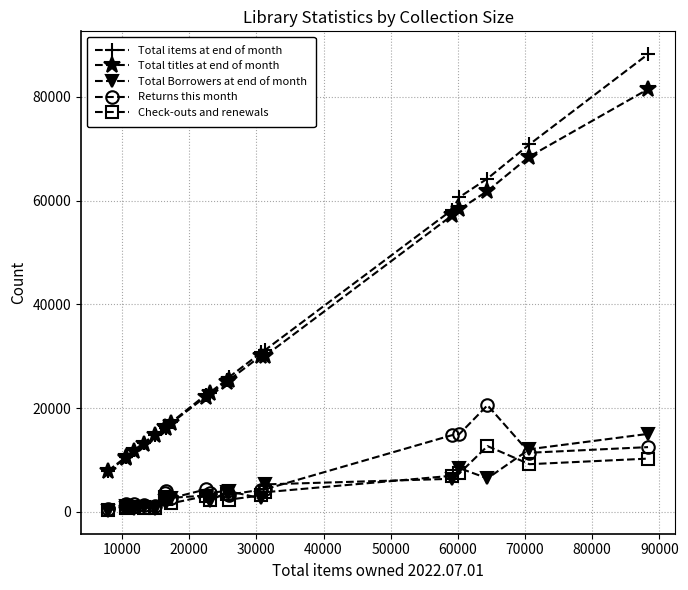

Which series has the largest range (max minus min)?

Total items at end of month